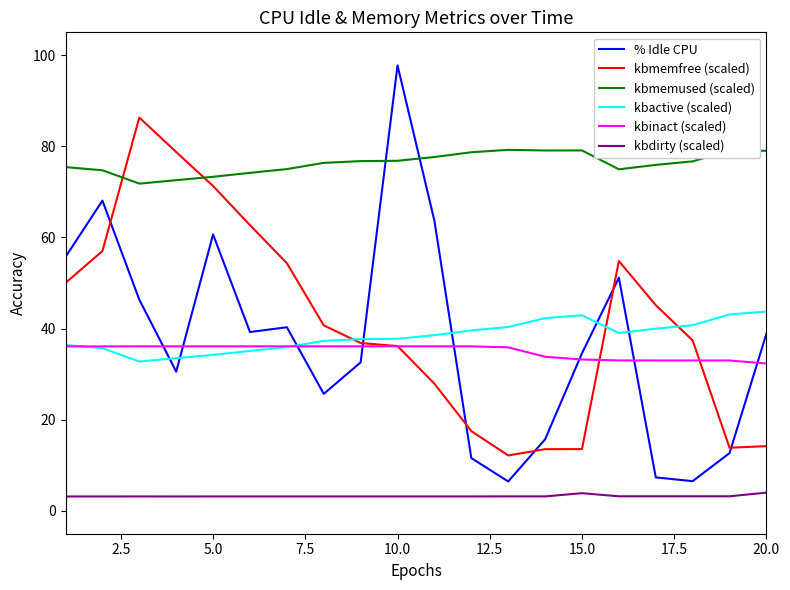

What is the highest value of the kbactive (scaled) series?

43.7